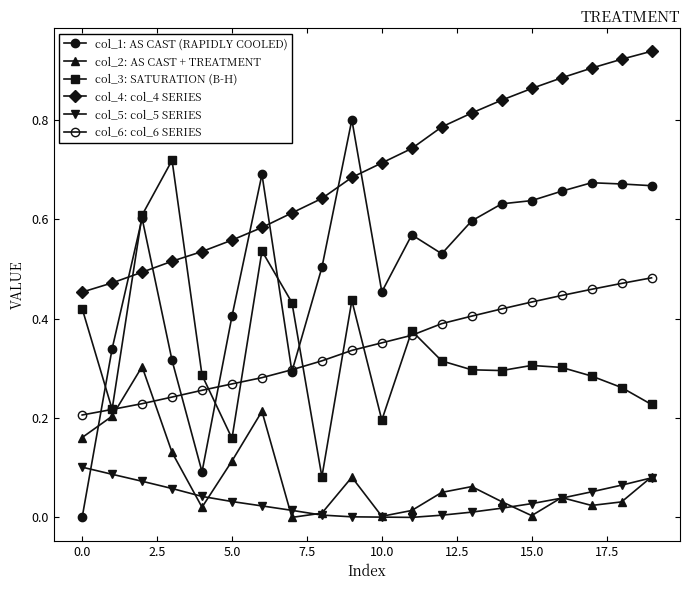

How many interior local valleys does the col_3: SATURATION (B-H) series have?

5